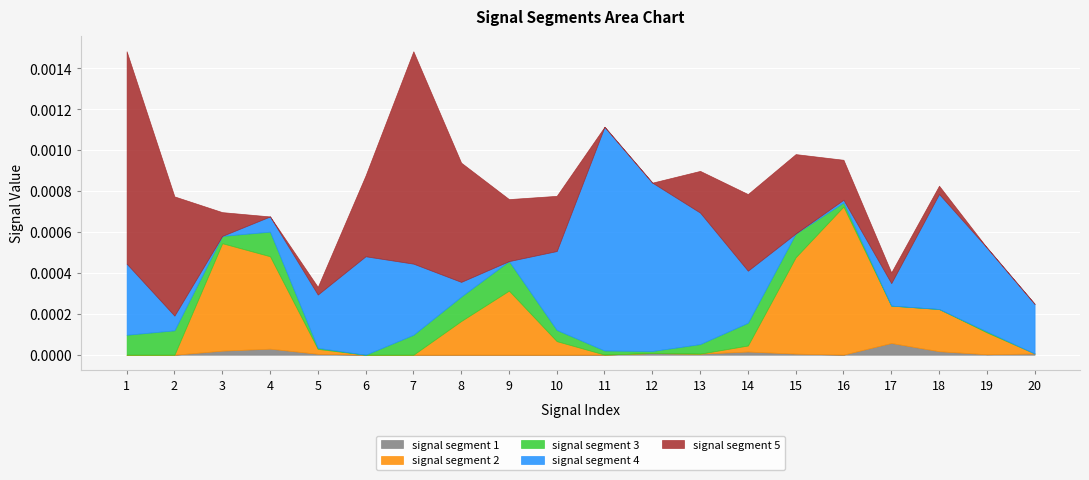

True or false: signal segment 2 and signal segment 5 intersect in this chart.

True